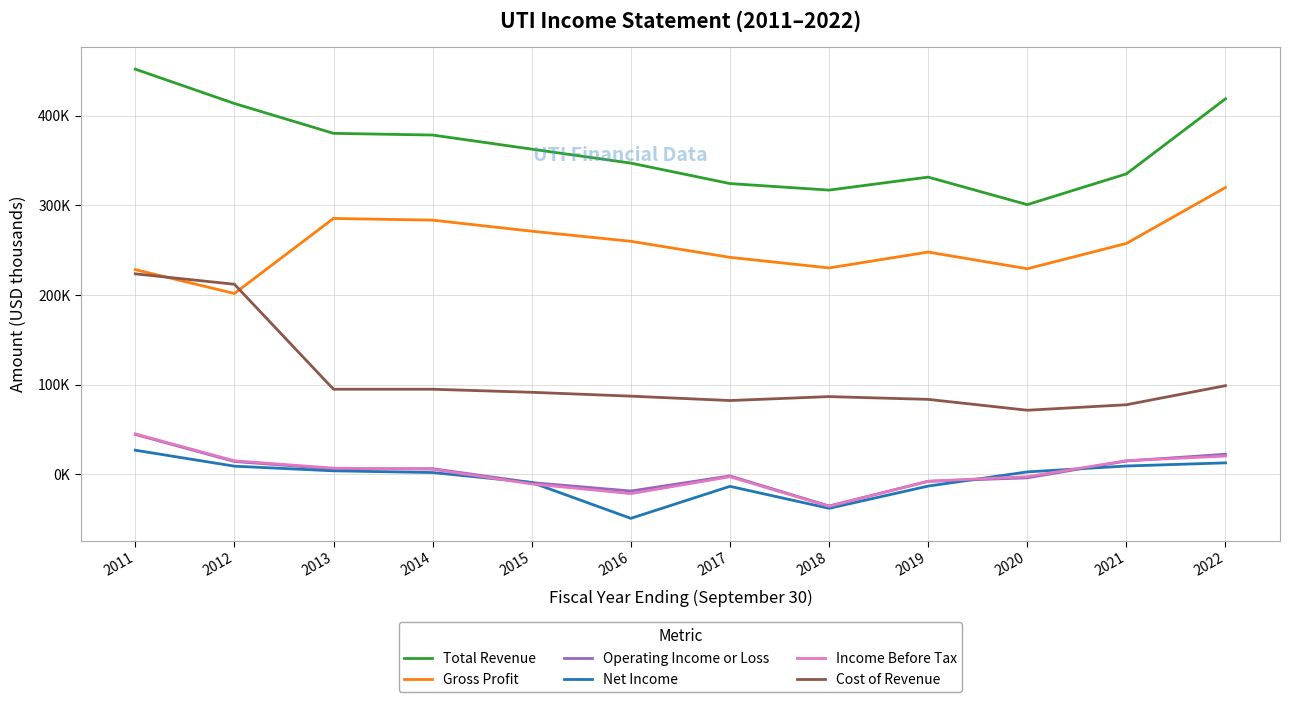

Where is Cost of Revenue nearest to the value 147550?

2022